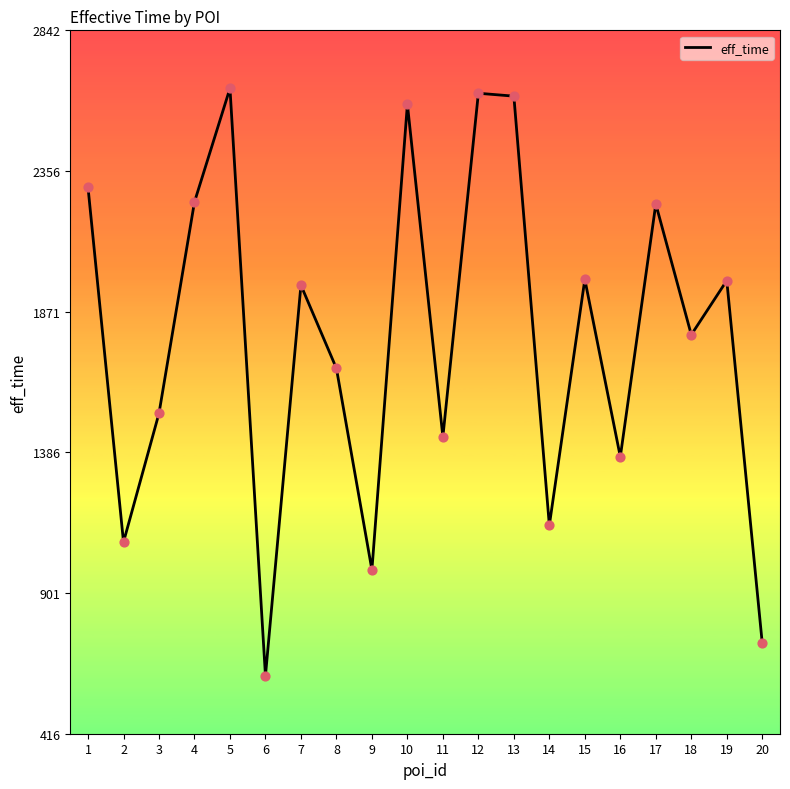

What is the change in value from 10 to 12?

+38